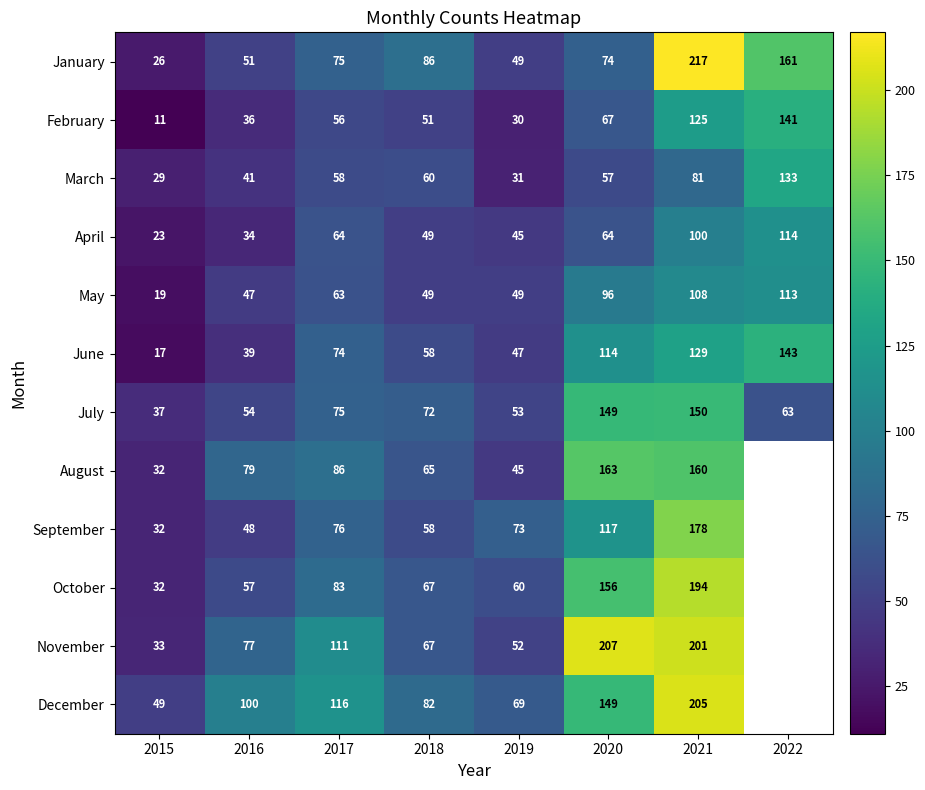

What is the sum of the August values at 2015 and 2019?

77